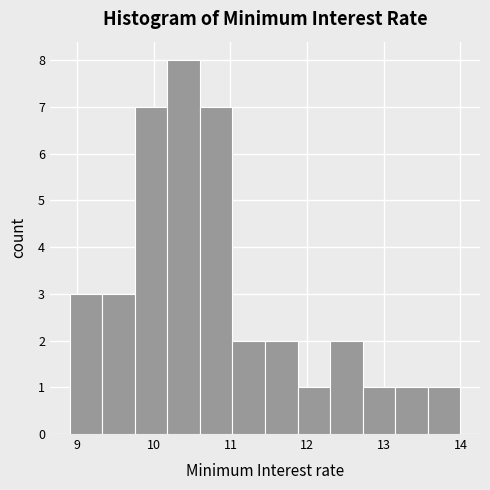

Reading left to right, transcribe this chart: for each bar, give the range it covers on the x-axis and its height. Neither the bar edges nor the heights are printed on the chart, so give them approximately, as read against the axes.

8.9 to 9.3: 3
9.3 to 9.8: 3
9.8 to 10.2: 7
10.2 to 10.6: 8
10.6 to 11.0: 7
11.0 to 11.5: 2
11.5 to 11.9: 2
11.9 to 12.3: 1
12.3 to 12.7: 2
12.7 to 13.2: 1
13.2 to 13.6: 1
13.6 to 14.0: 1